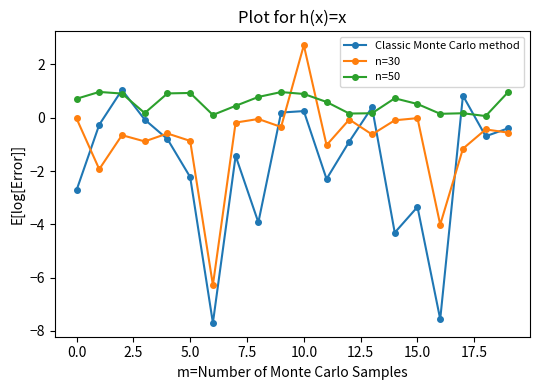

How many categories are shown in the chart?

20